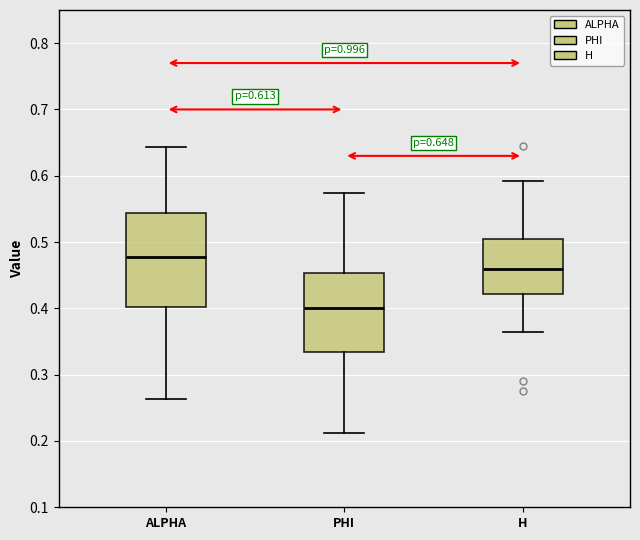

Which box has the lowest median line?

PHI